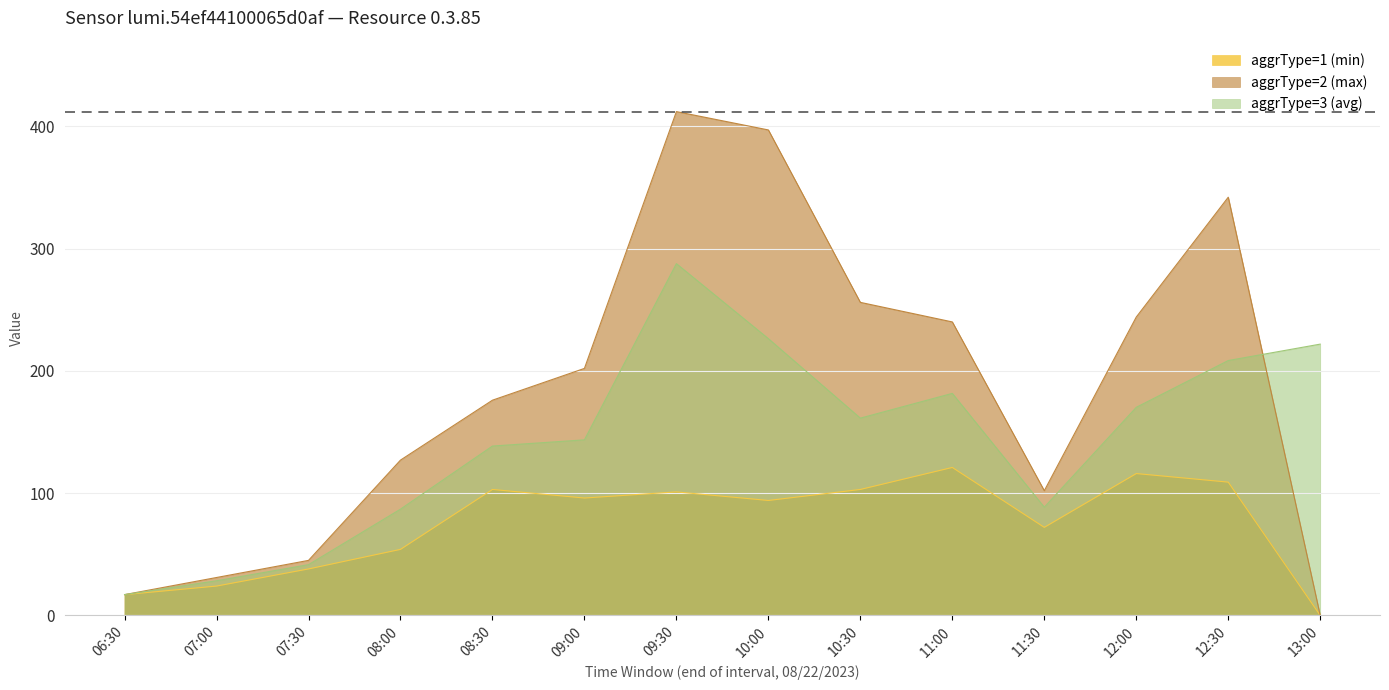

List the series in order of their peak value, highest first.

aggrType=2 (max), aggrType=3 (avg), aggrType=1 (min)